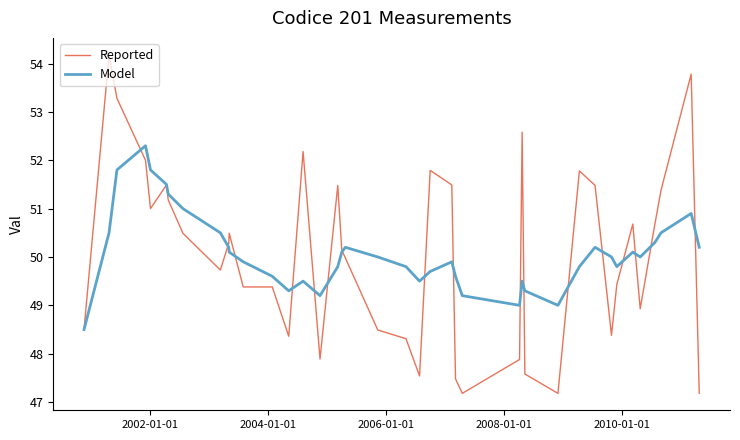

List the series in order of their peak value, lowest first.

Model, Reported